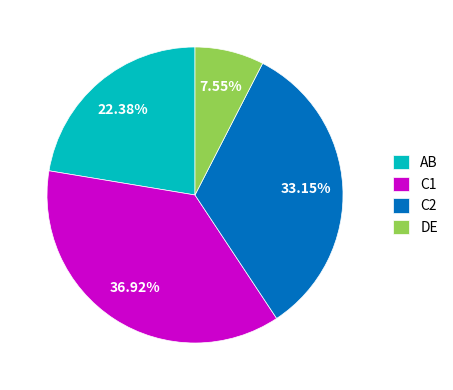

How many slices are in this pie chart?

4